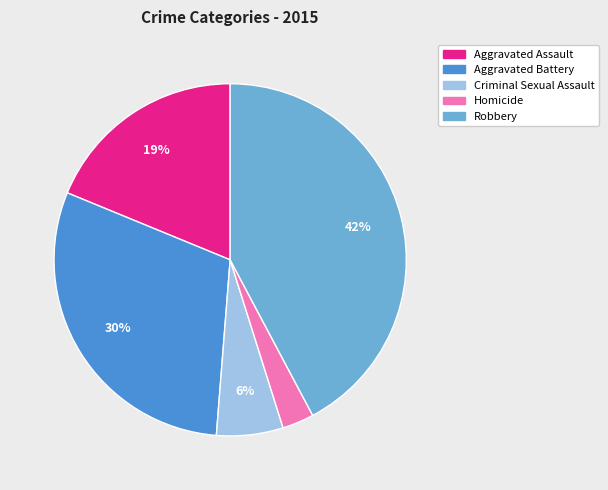

Do Robbery and Homicide together represent more than half of the pie?

No